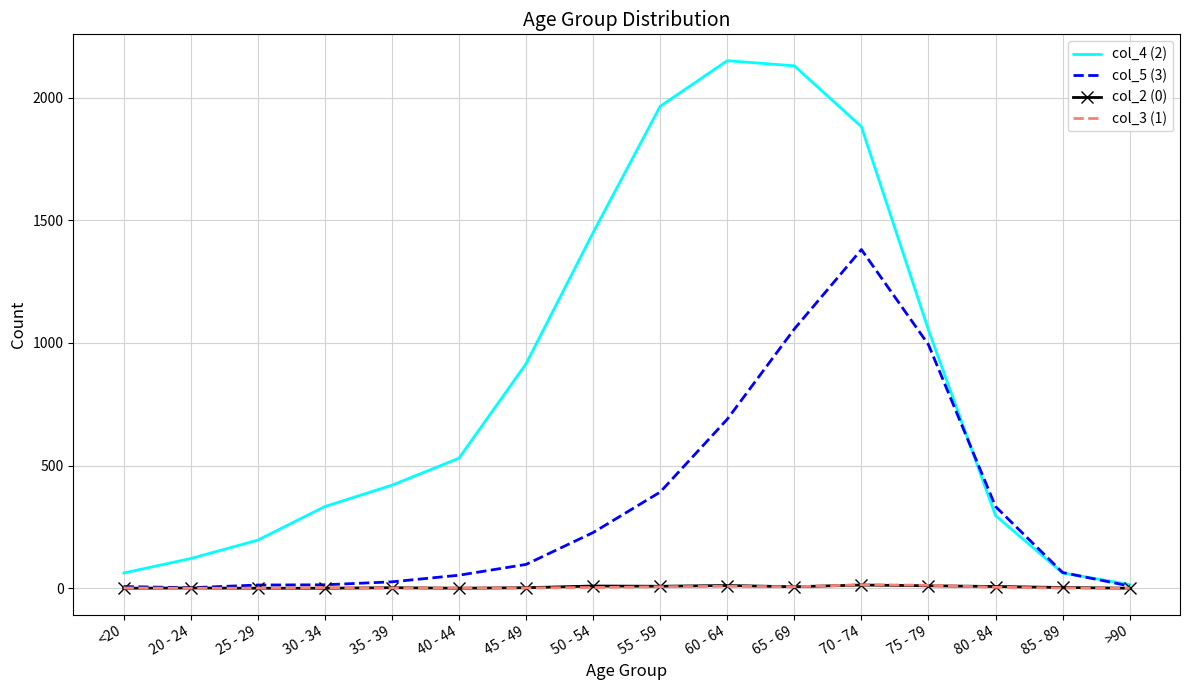

The col_2 (0) series shows 3 at 85 - 89. True or false?

True